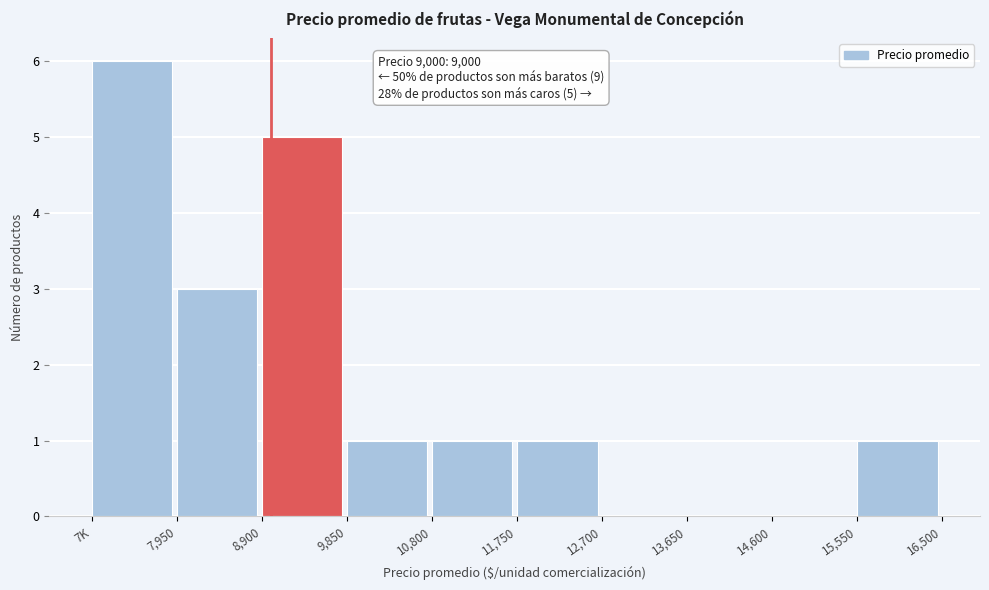

Reading right to left, list all the values displayed in this chart.

15,550=1	14,600=0	13,650=0	12,700=0	11,750=1	10,800=1	9,850=1	8,900=5	7,950=3	7K=6